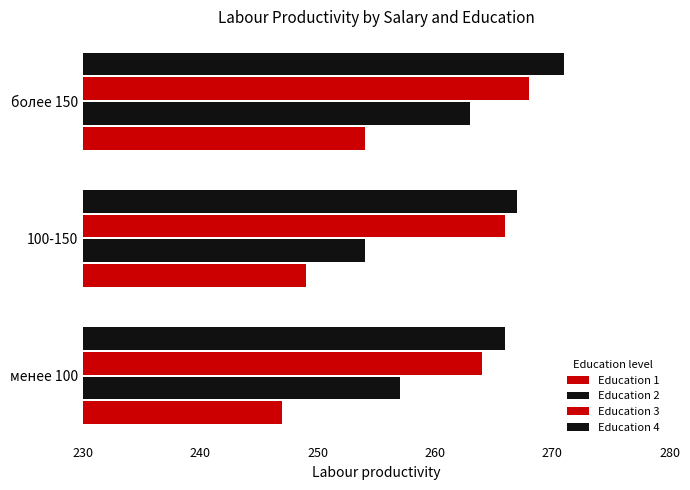

How many data points in Education 2 are less than 257?

1